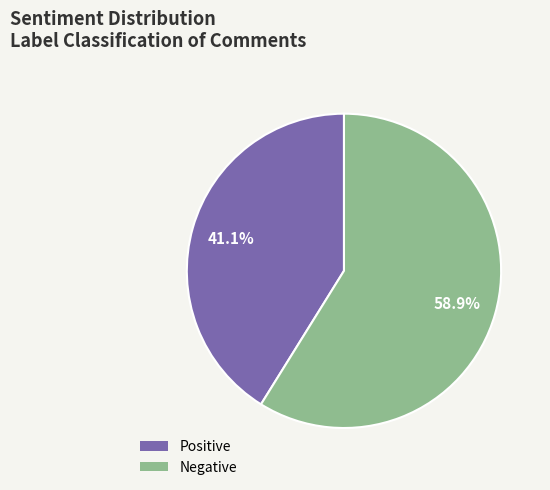

Does any single category account for the majority?

Yes